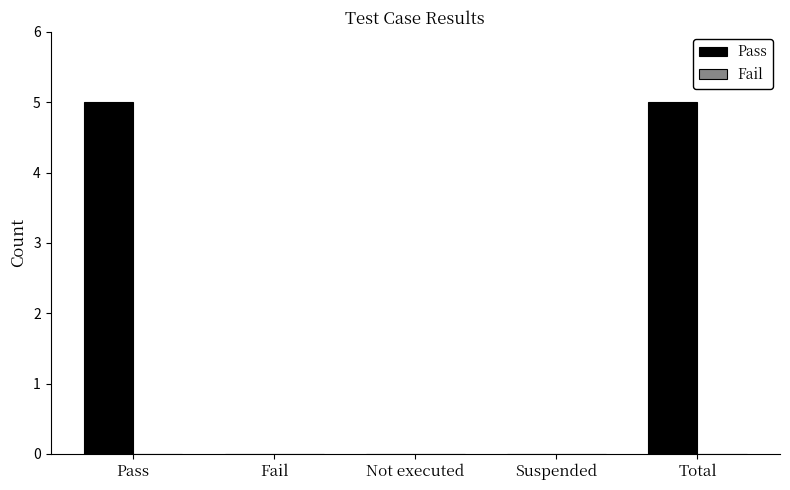

Between Fail and Total, which is larger?

Total